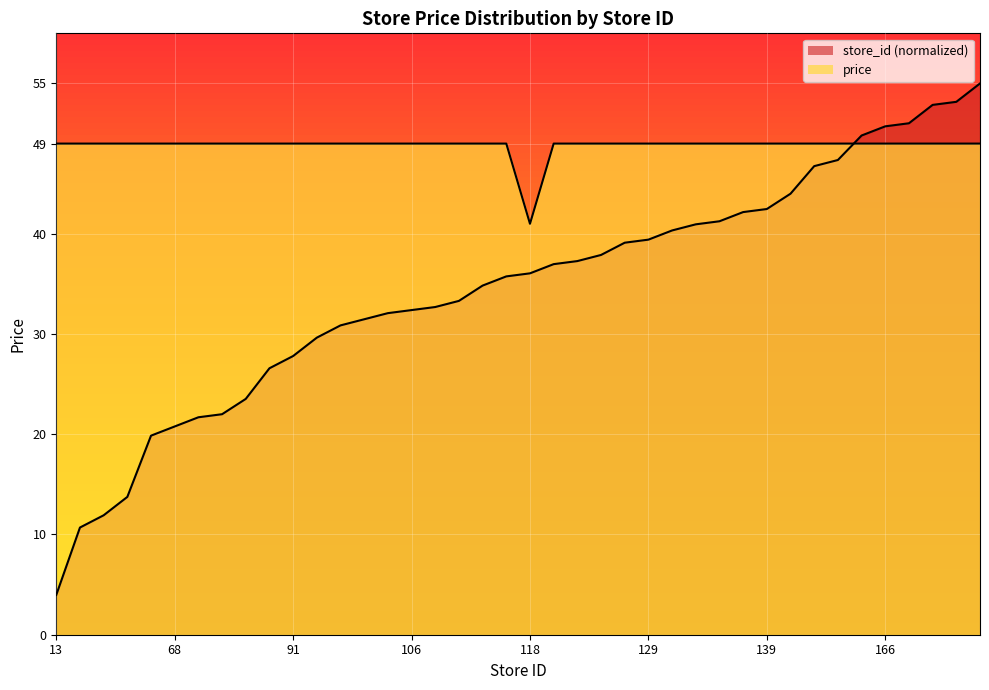

Where does the store_id series first go above 36?

118